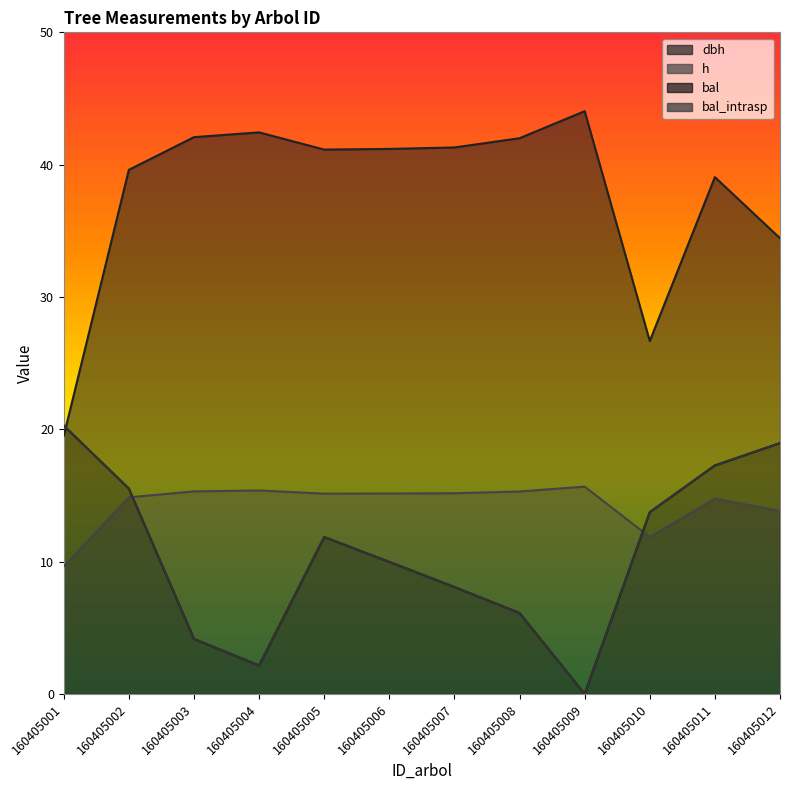

What is the lowest value of the h series?

9.6